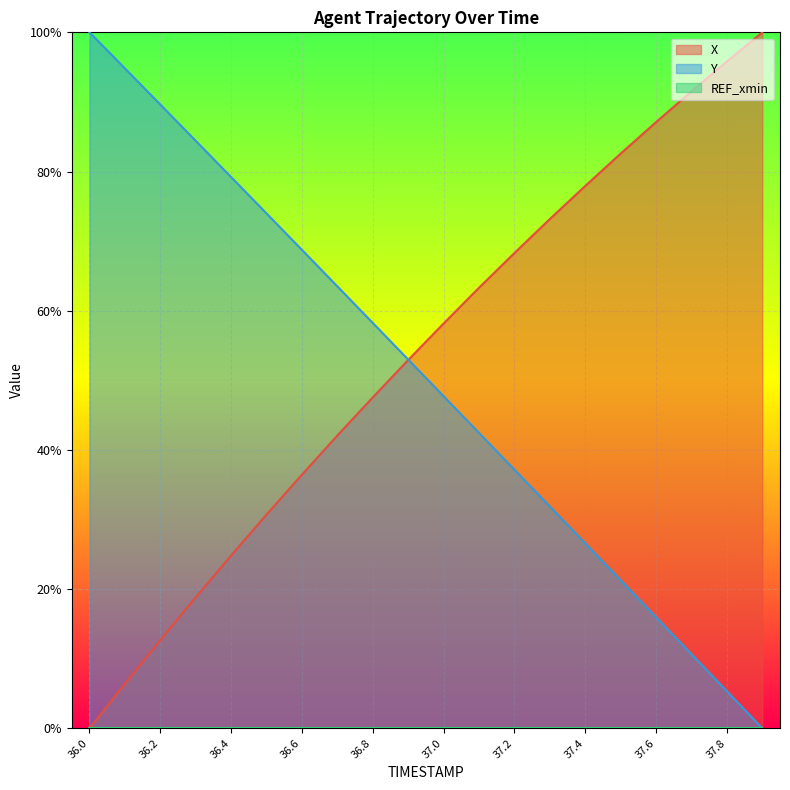

What is the approximate value of Y at 37.2?

0.4